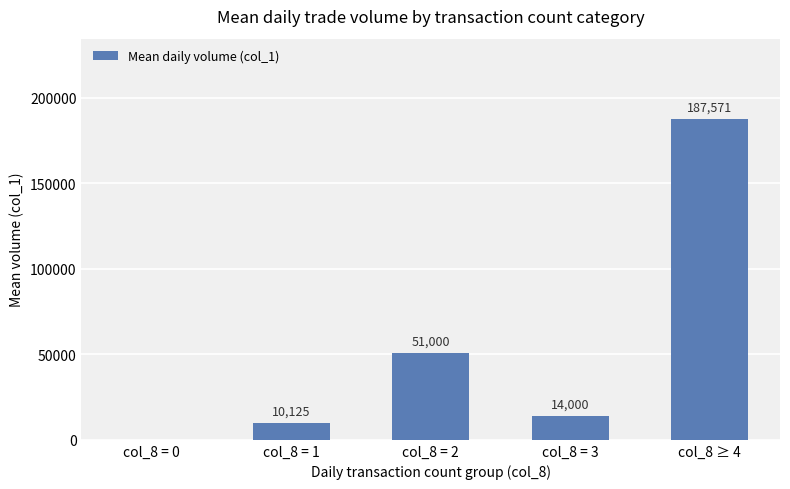

What is the sum of all values?

262696